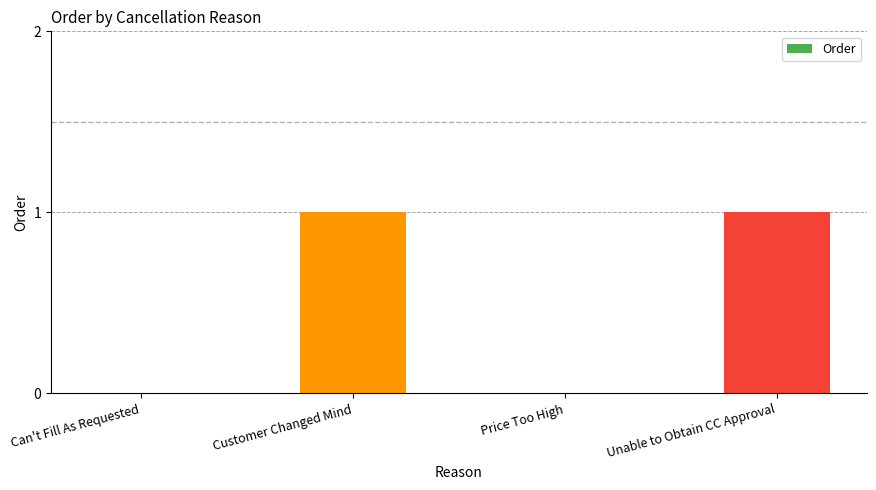

Between Can't Fill As Requested and Unable to Obtain CC Approval, which is larger?

Unable to Obtain CC Approval